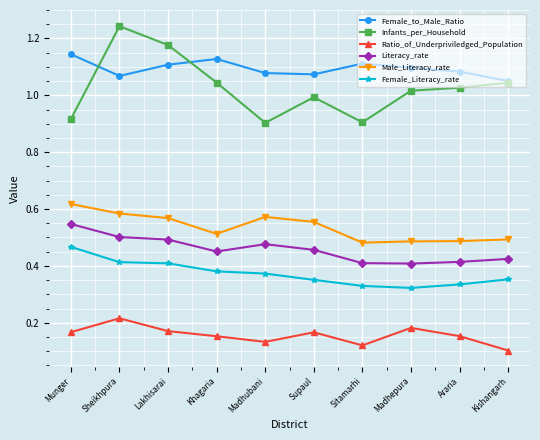

What position from the left is Sitamarhi?

7